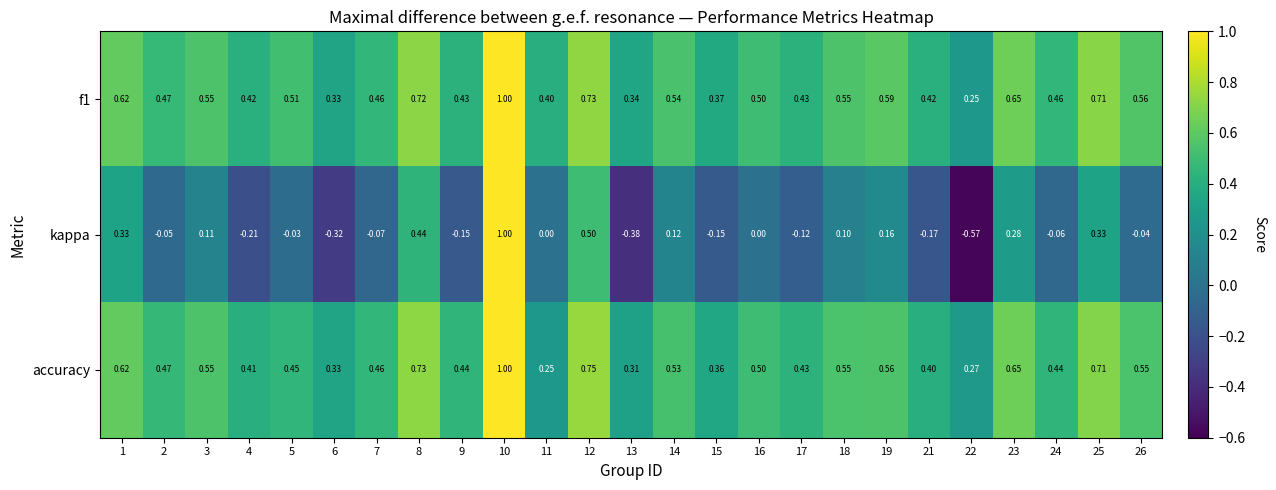

How many data points does each series have?

25